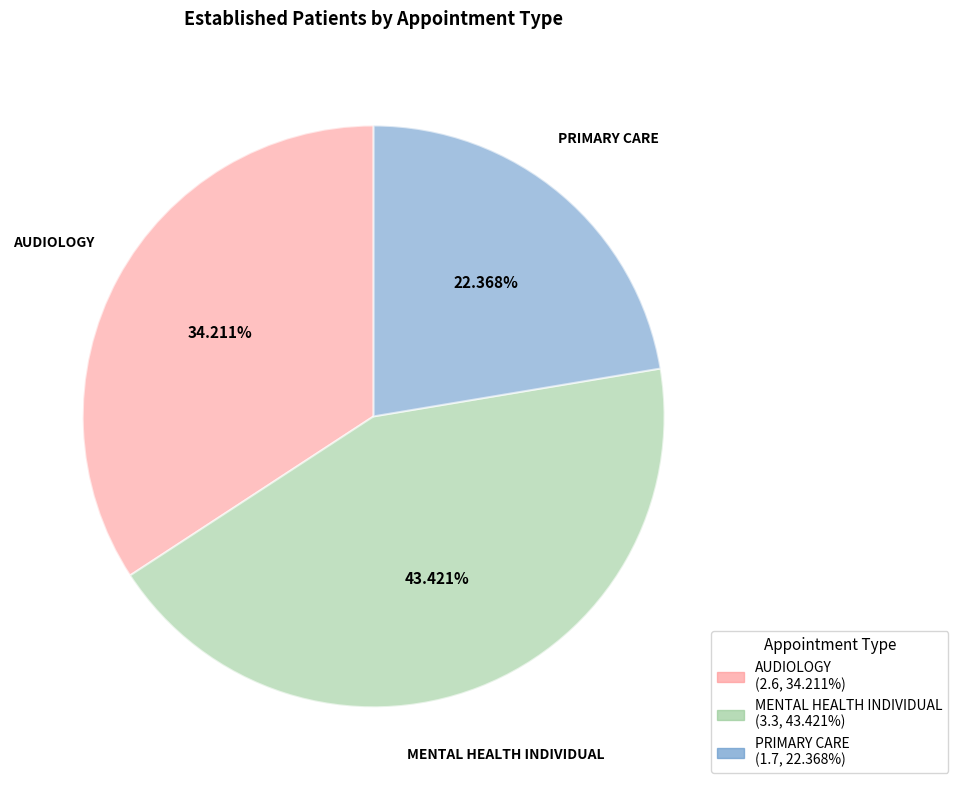

How many segments does this pie chart have?

3